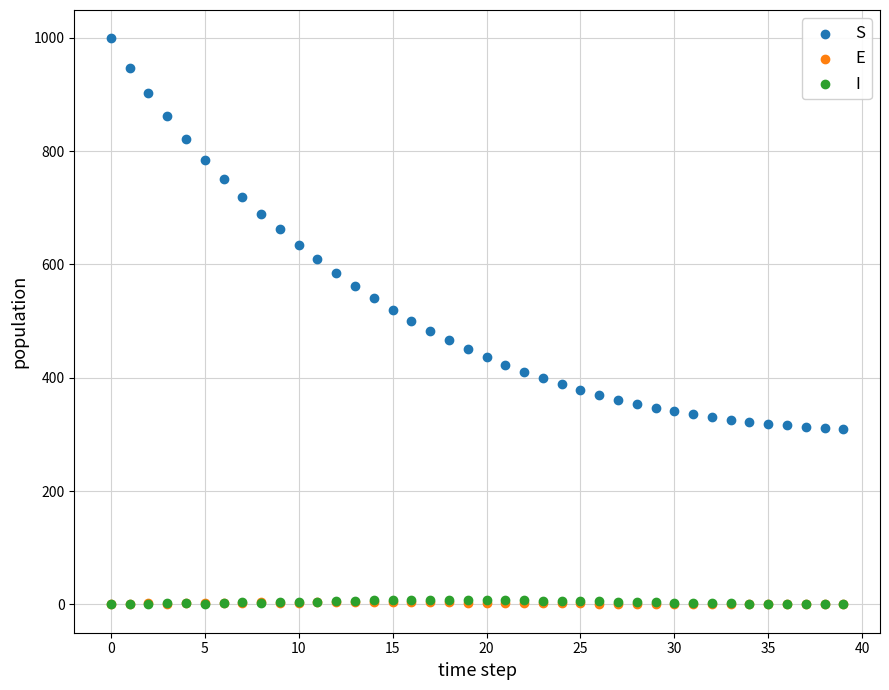

Which series reaches the maximum Y coordinate?

S